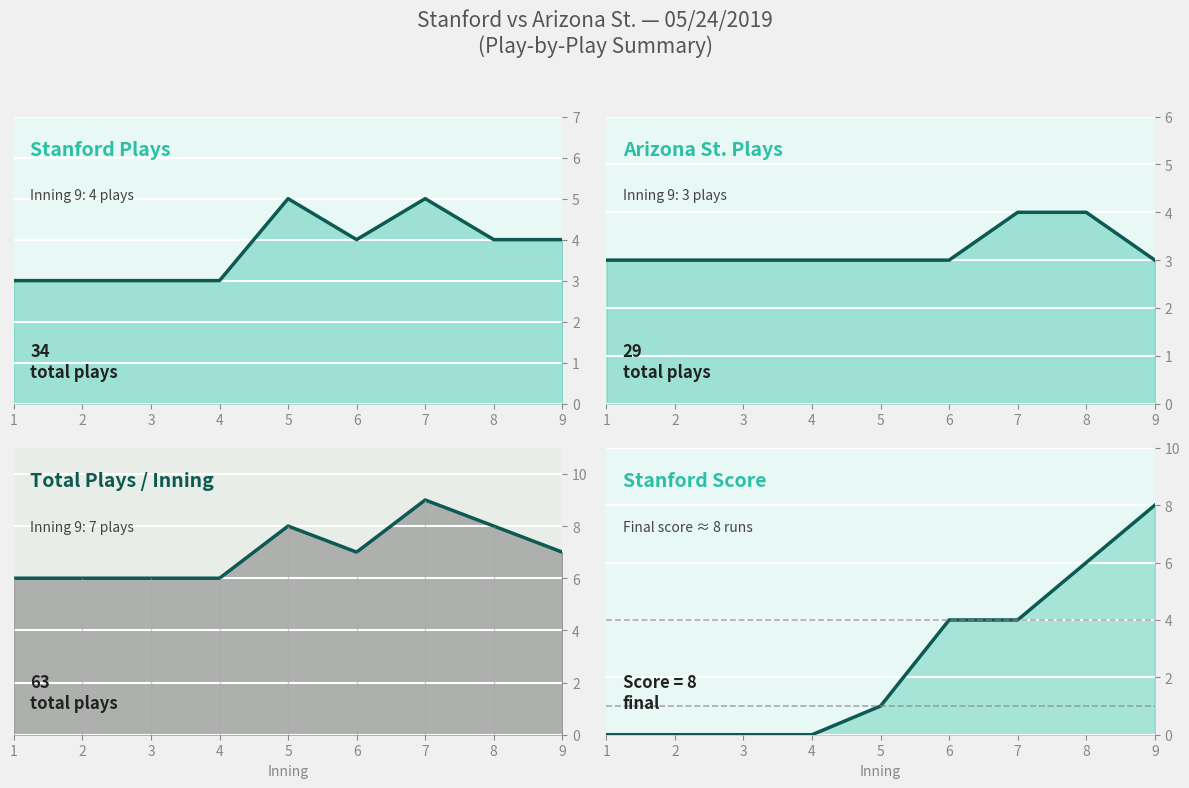

Between 2 and 8, which series saw the biggest shift?

Score (Stanford cumulative)